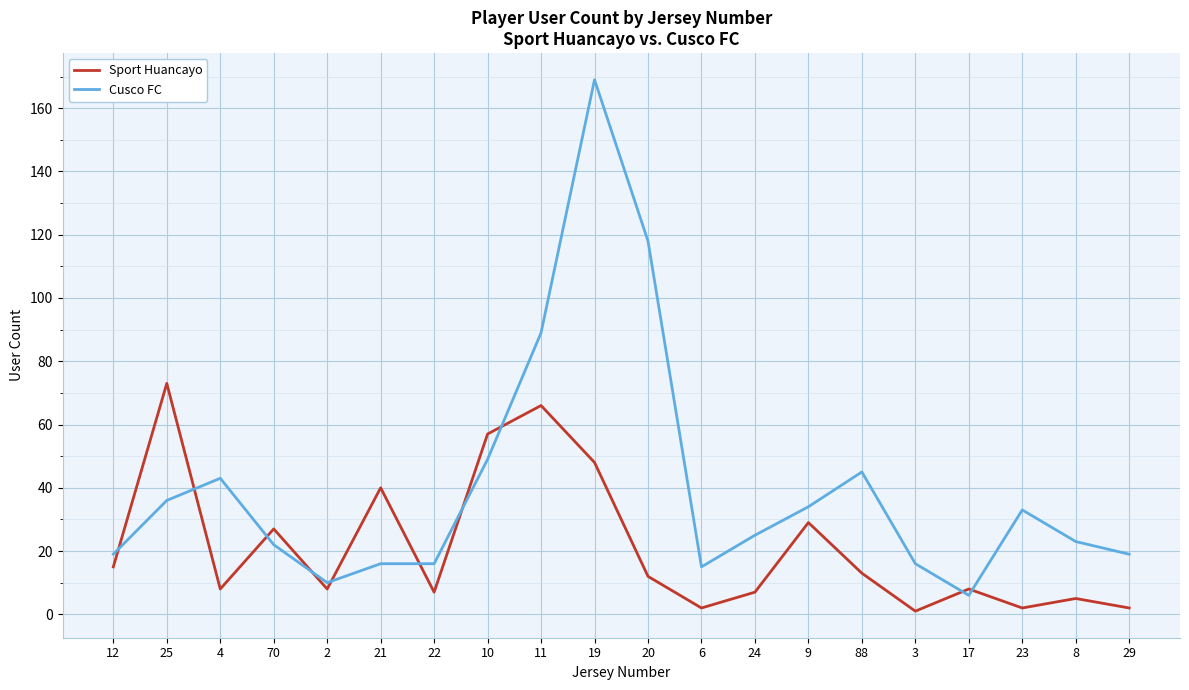

After their last crossing, which series has the higher values: Sport Huancayo or Cusco FC?

Cusco FC